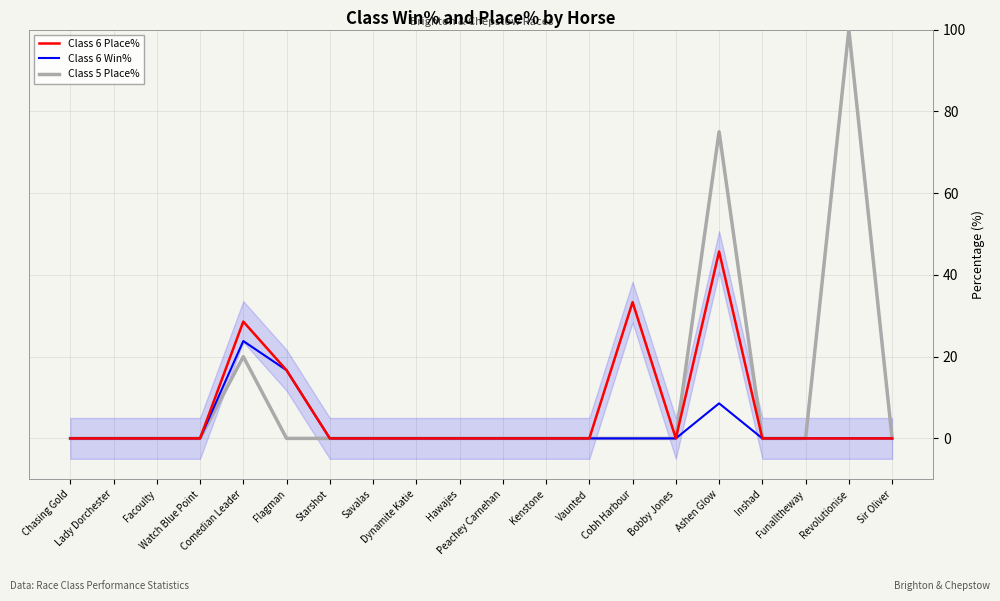

What is the average value of the Class 6 Win% series?

2.5